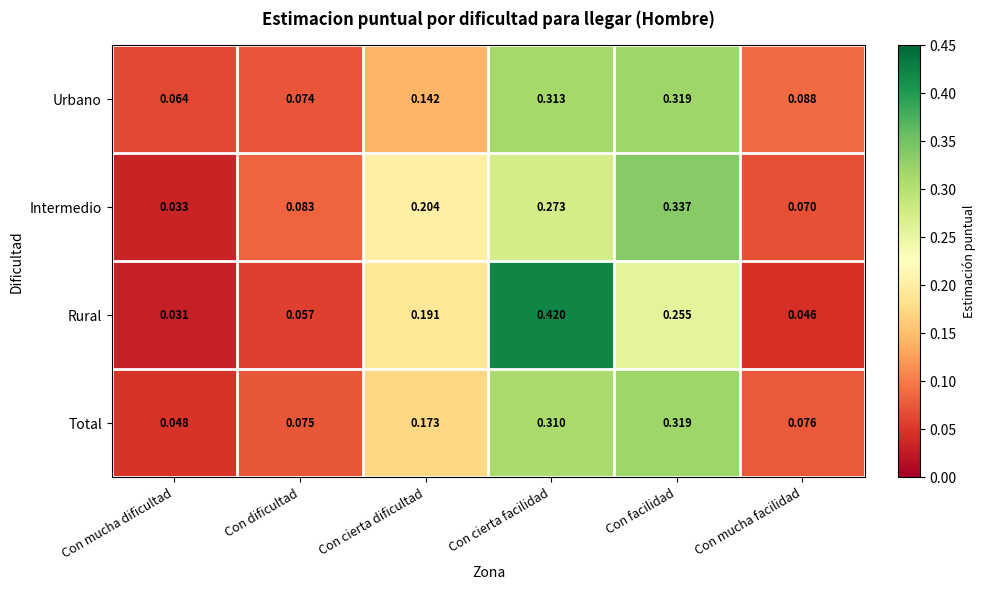

Which series has the widest spread of values?

Rural